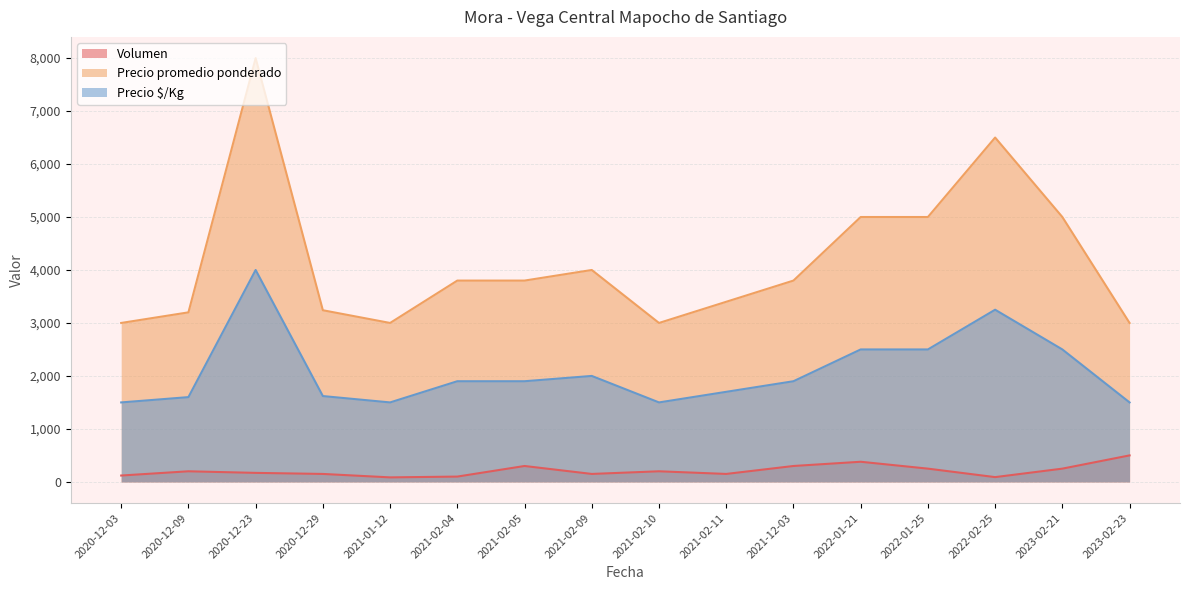

Which series has the widest spread of values?

Precio promedio ponderado